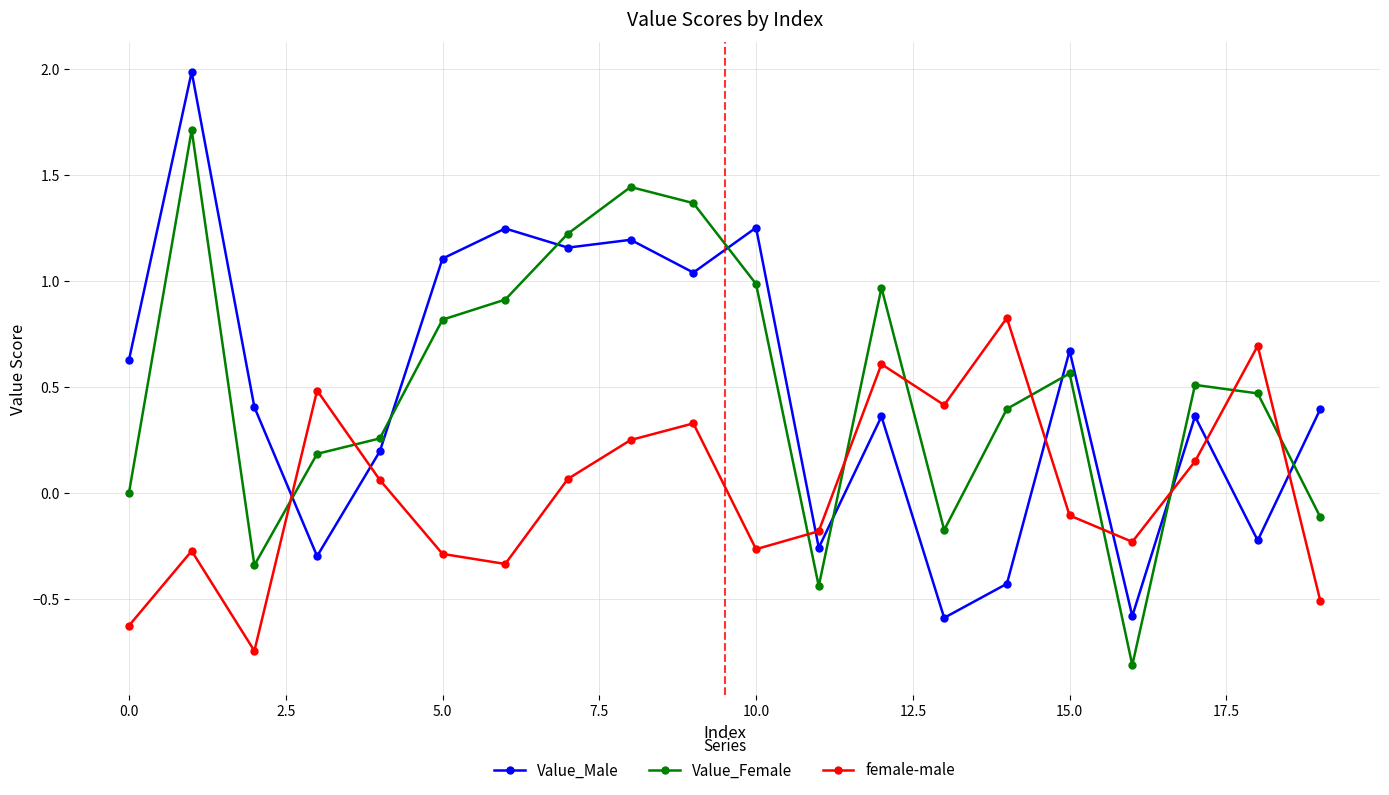

What is the sum of all Value_Male values?

9.6